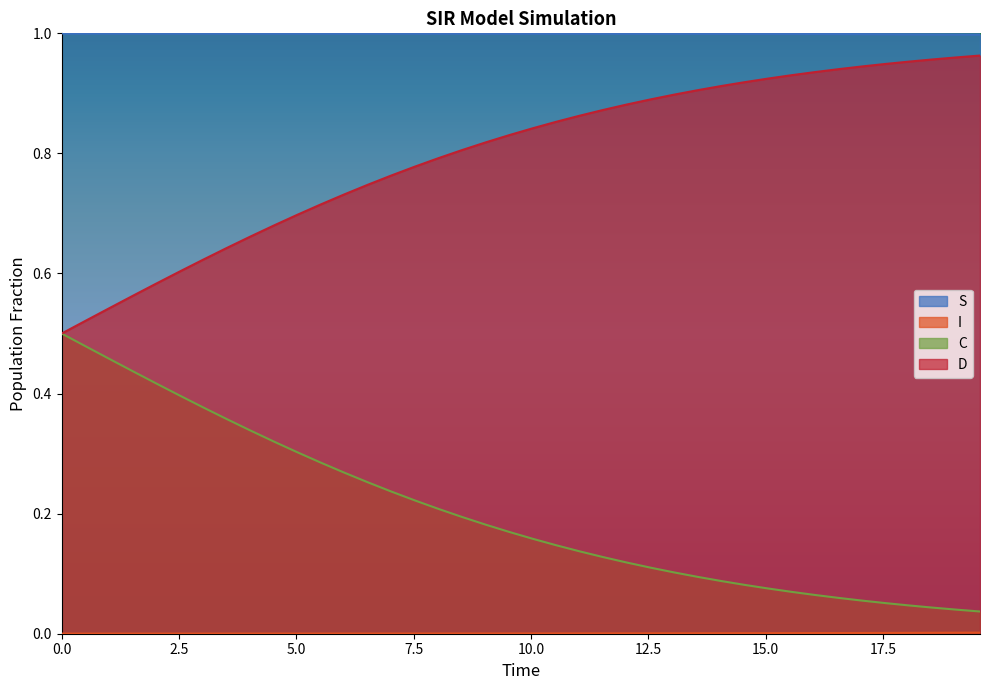

List the series in order of their peak value, highest first.

S, D, C, I